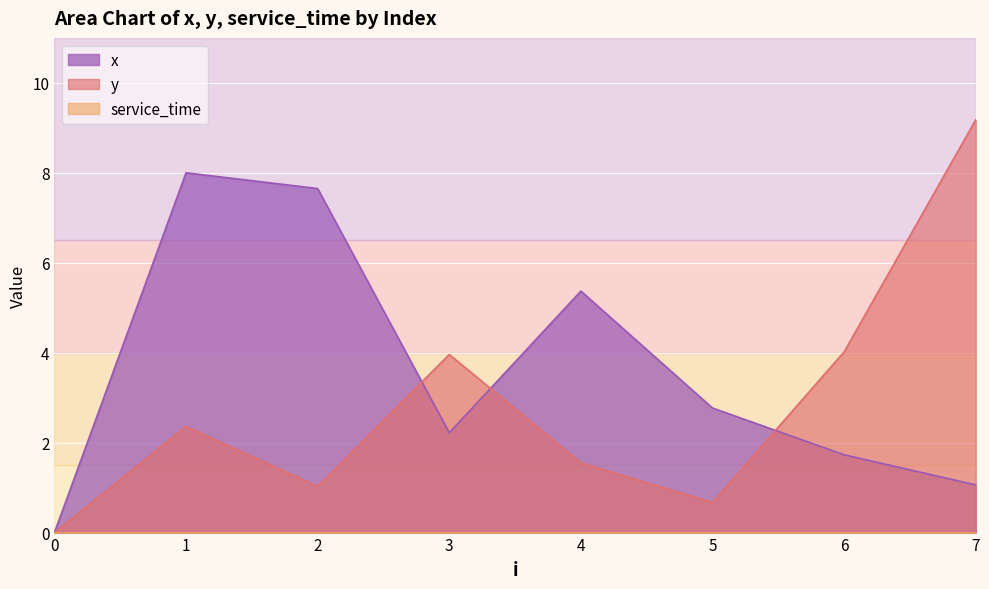

The value of y at 0 is 0.0. True or false?

True